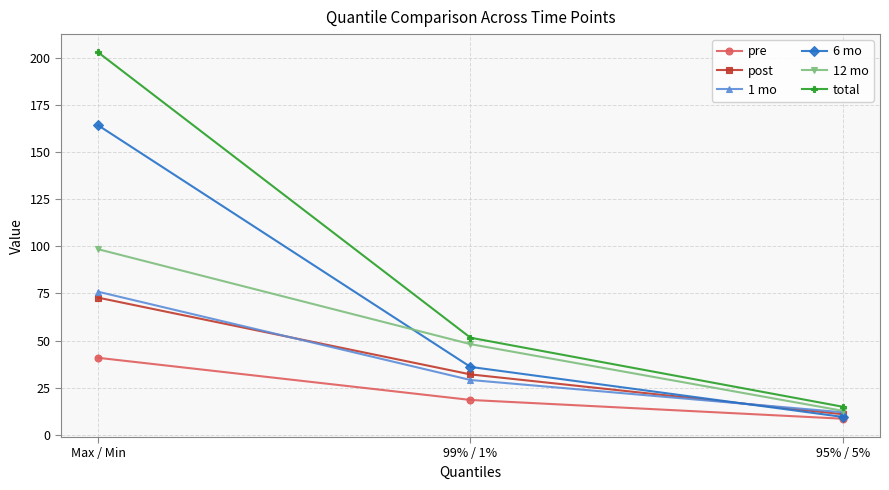

What is the greatest value displayed?

203.0